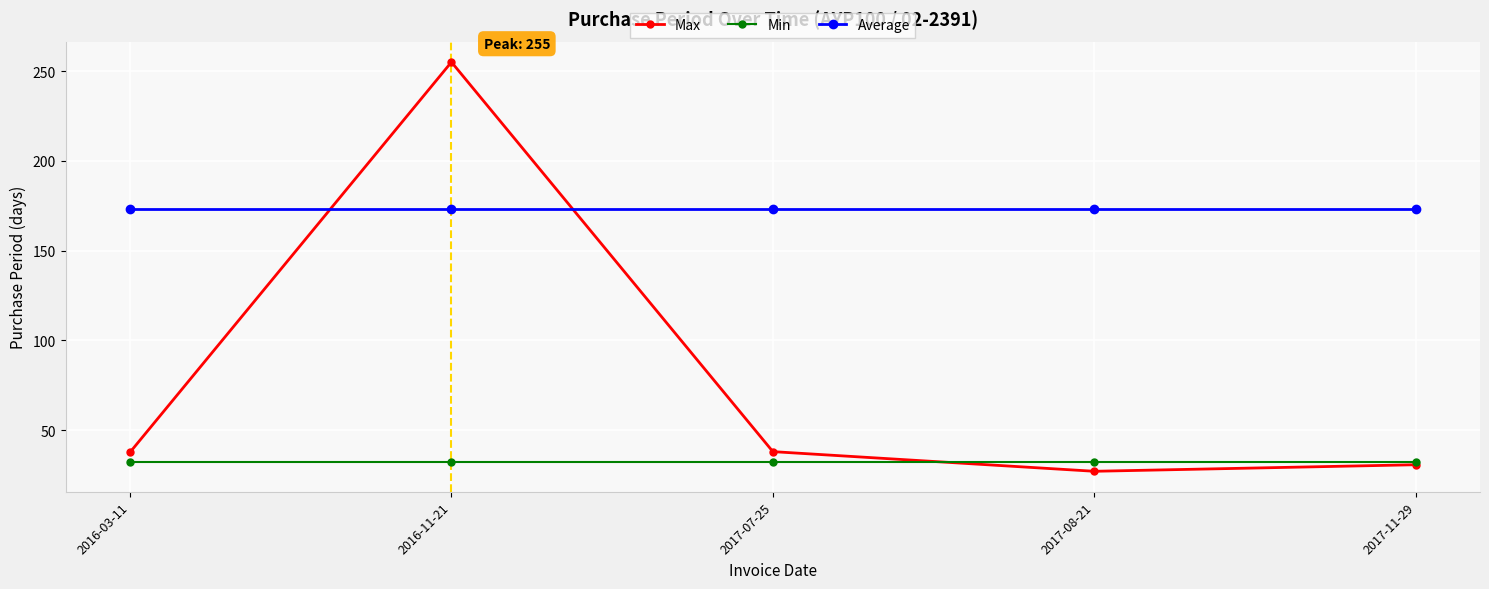

Is the value of Average at 2017-07-25 greater than the value of Min at 2017-07-25?

Yes